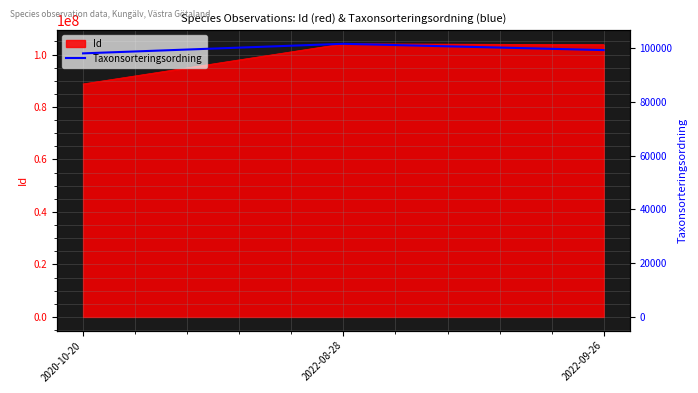

Reading left to right, list all the values displayed in this chart.

2020-10-20=98112	2022-08-28=101672	2022-09-26=99332